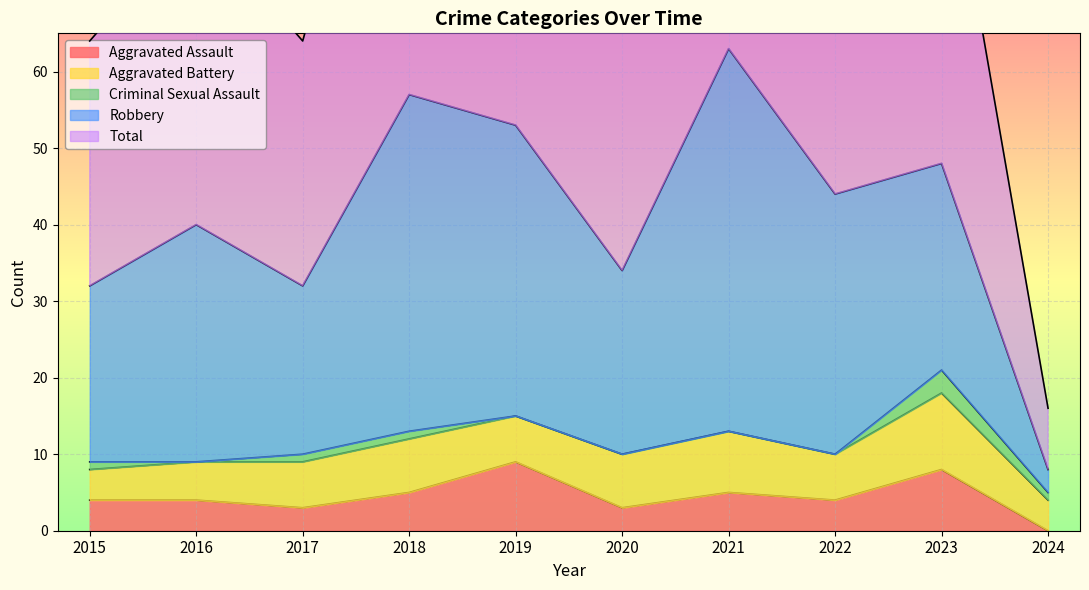

Count the Aggravated Assault values in the range 3 to 5.

7